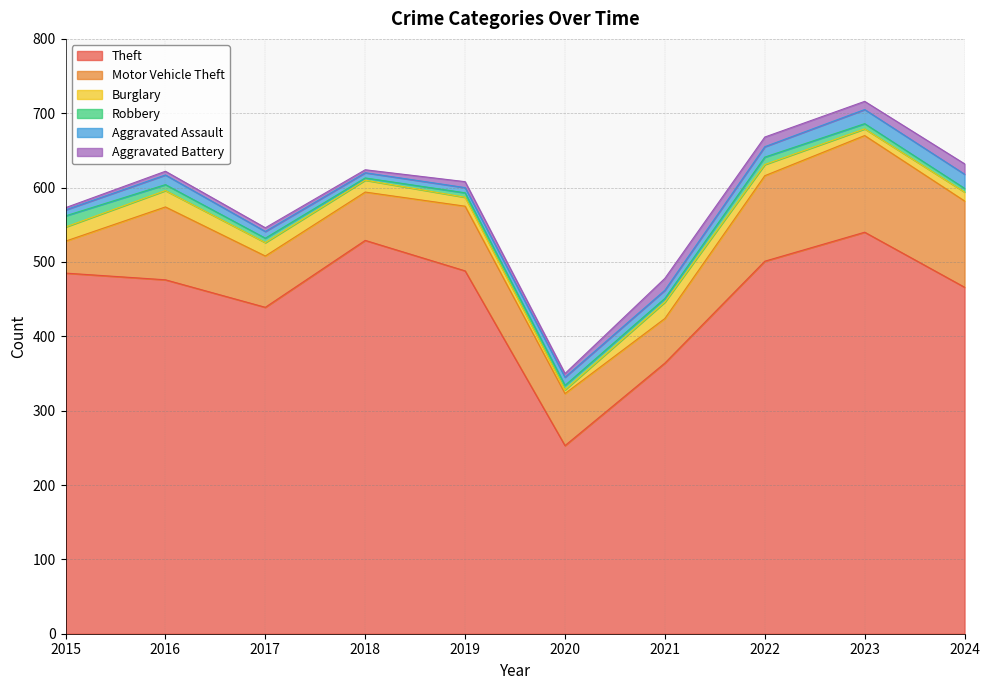

How many series are shown in this chart?

6